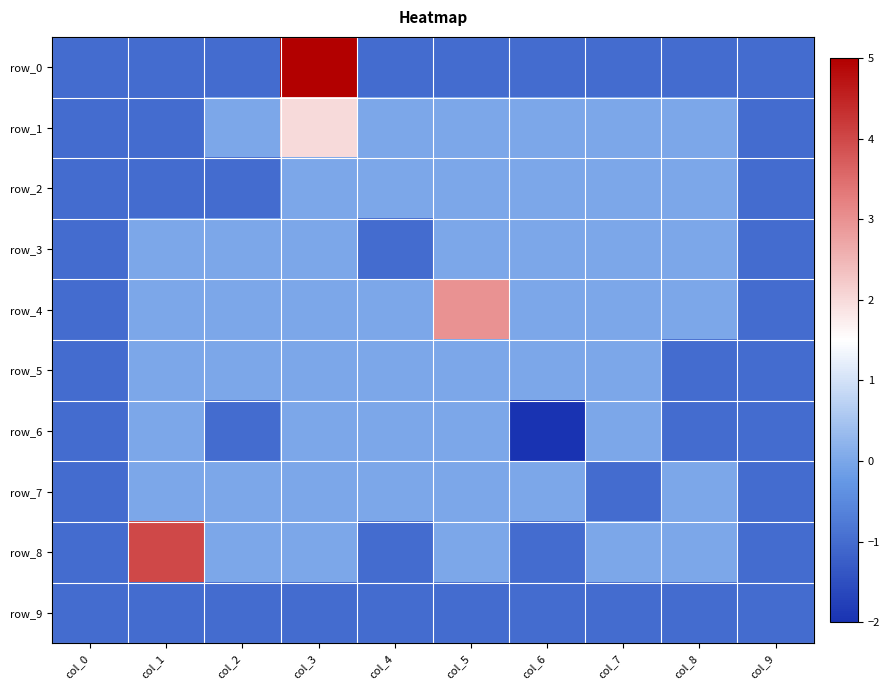

What is the maximum value for row_4?

3